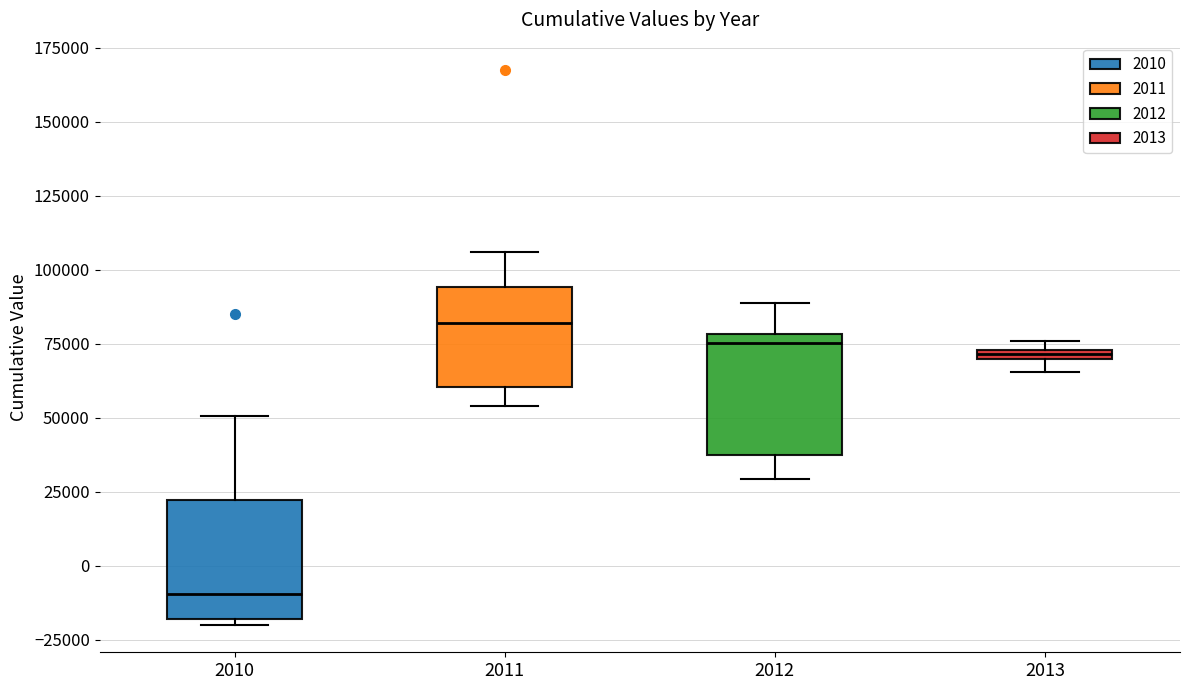

Where is the lower edge of the box at x = 2012 on the y-axis? The values are not printed on the chart, so give them approximately, as read against the axis.

35000